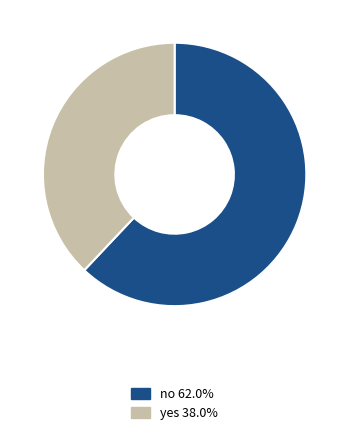

What is the ratio of the value at no 62.0% to the value at yes 38.0%?

1.6